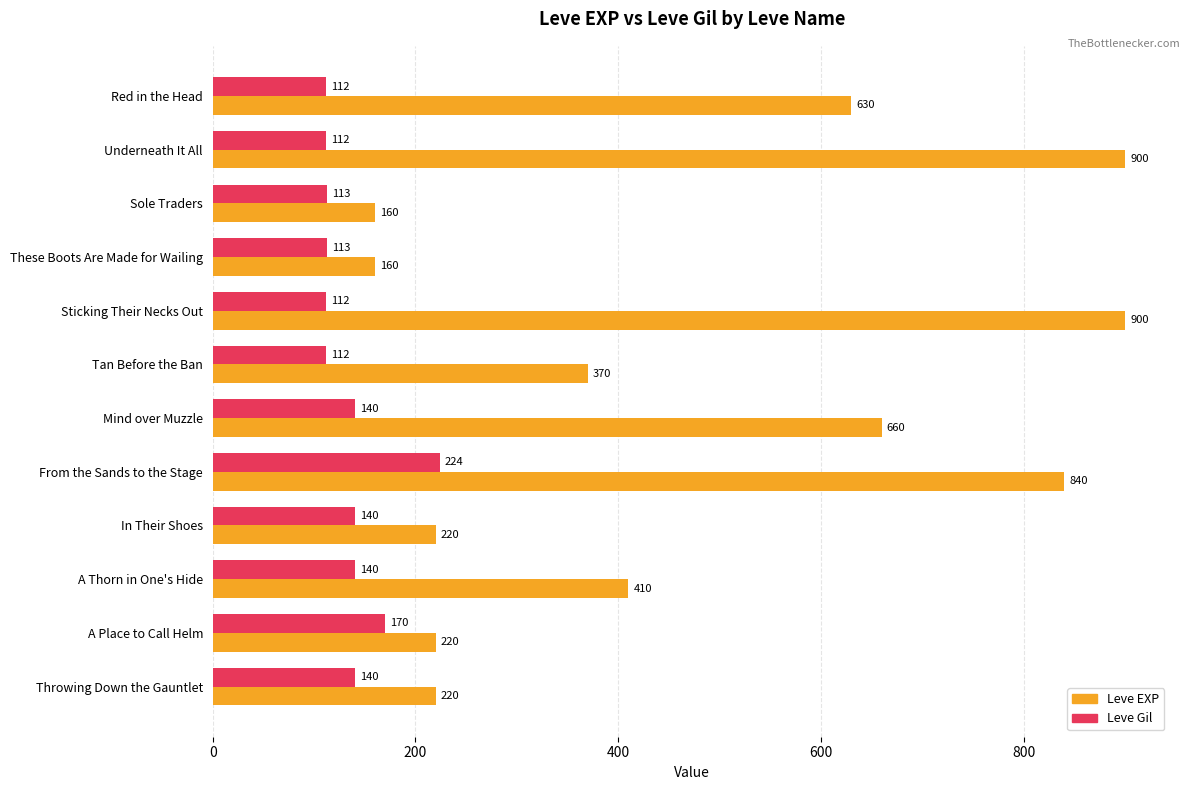

What is the sum of the Leve Gil values at Sticking Their Necks Out and Tan Before the Ban?

224